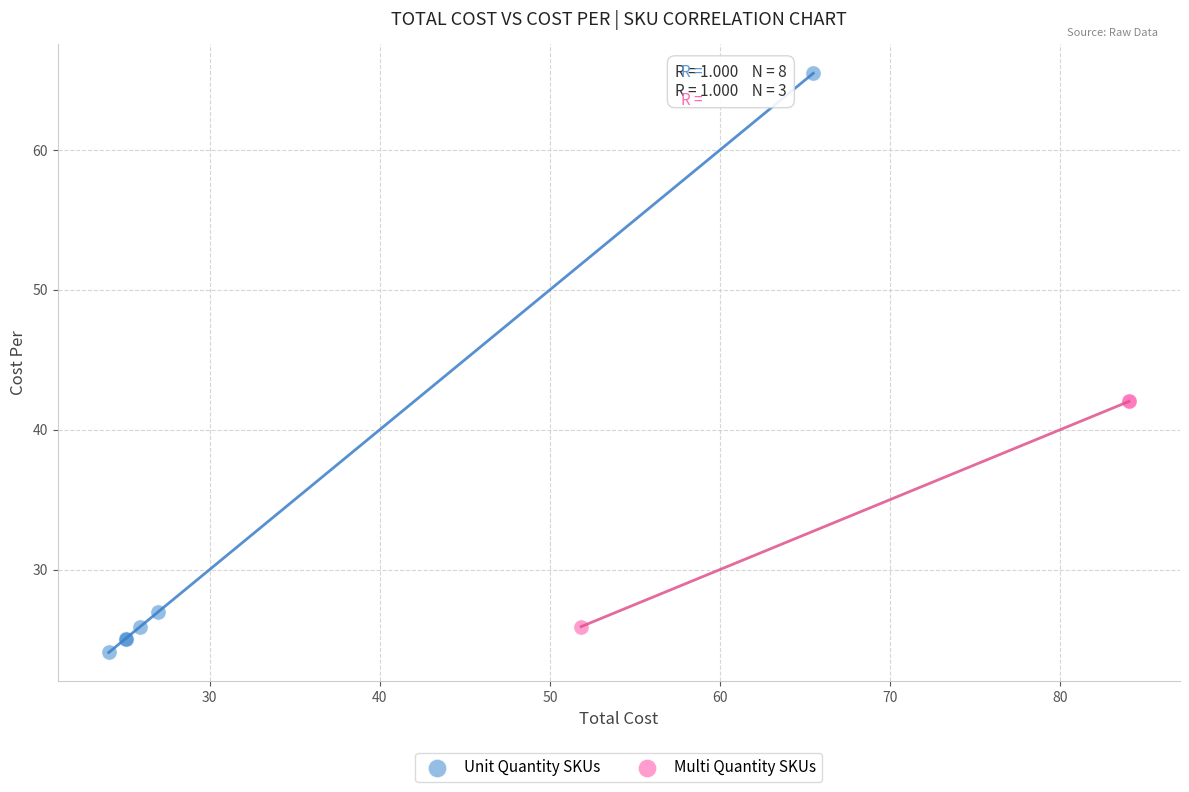

Which series contains the highest Y value?

Unit Quantity SKUs